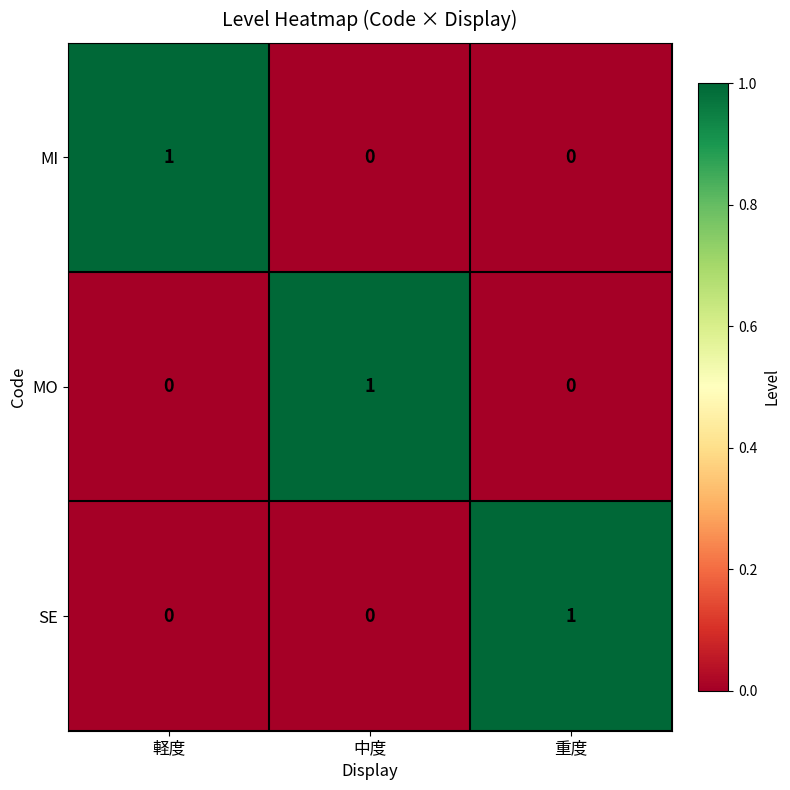

Is it true that MO equals 1 at 中度?

True